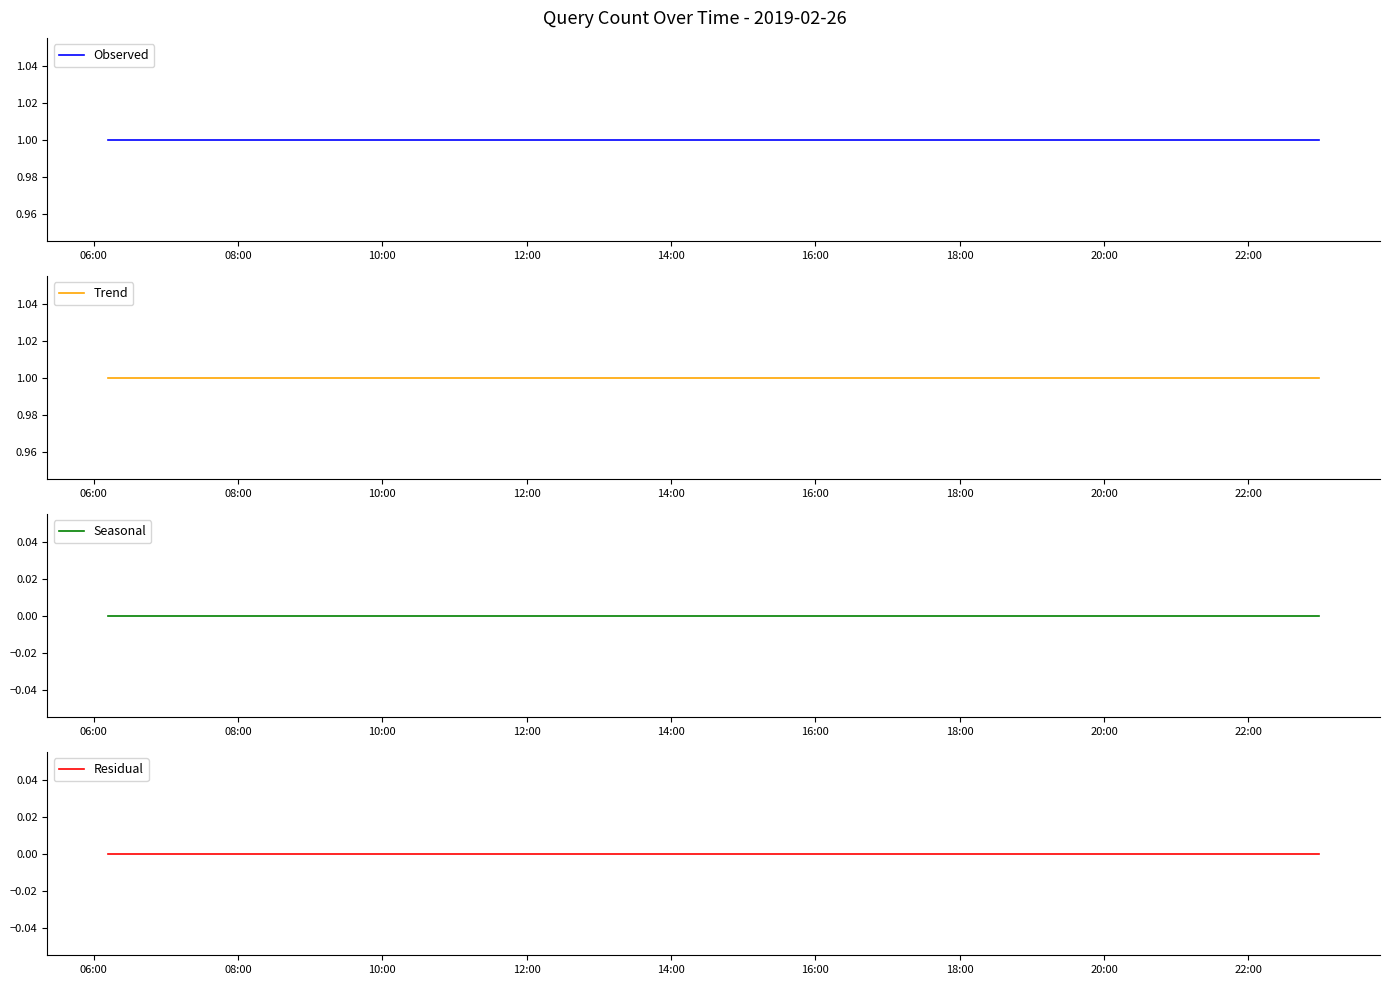

True or false: Observed and Residual cross at least once.

False